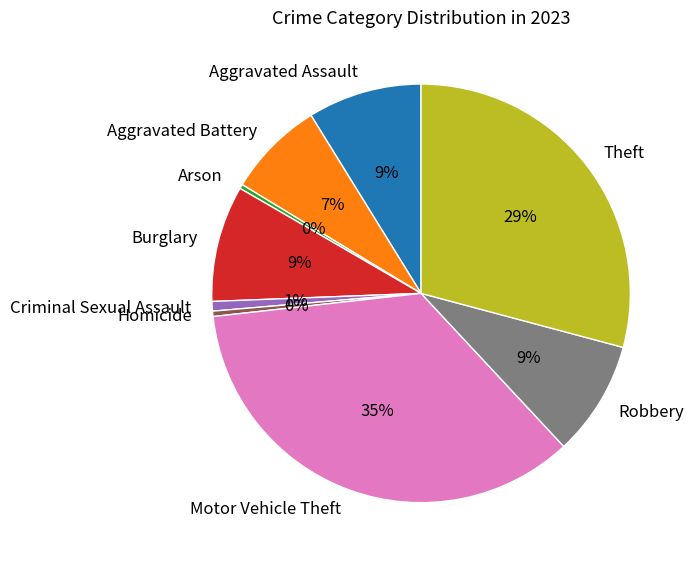

Is the sum of Aggravated Assault and Aggravated Battery greater than half?

No